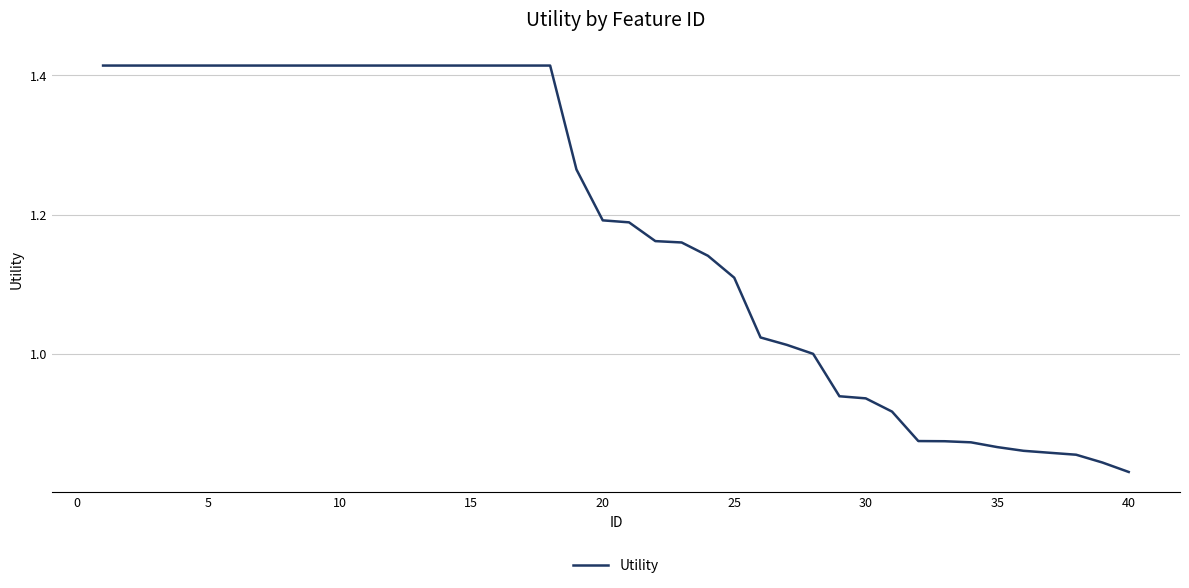

Does the chart display data point markers on the line(s)?

No